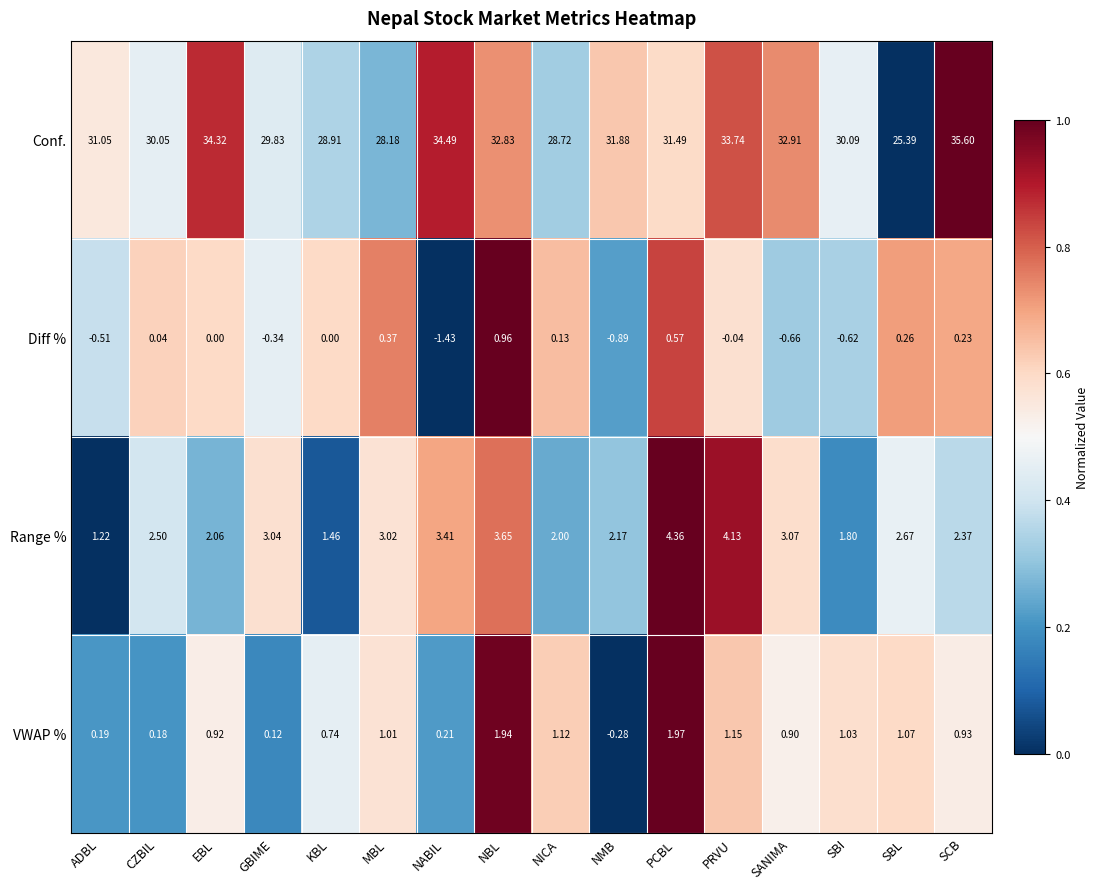

Is the value of VWAP % at EBL greater than the value of Diff % at SBL?

Yes